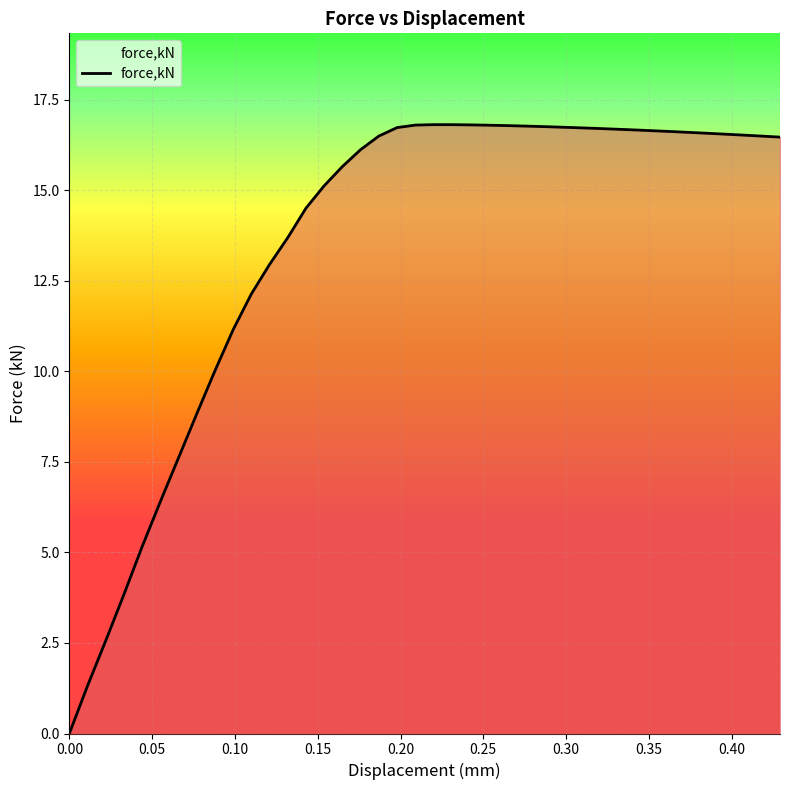

Does the chart have visible grid lines?

Yes